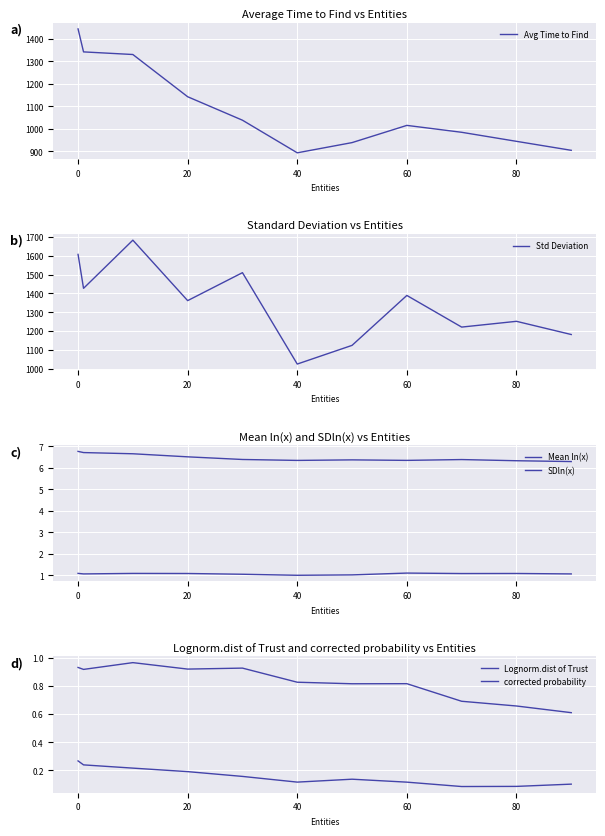

Is it true that Avg Time to Find equals 1142.3 at 20?

True